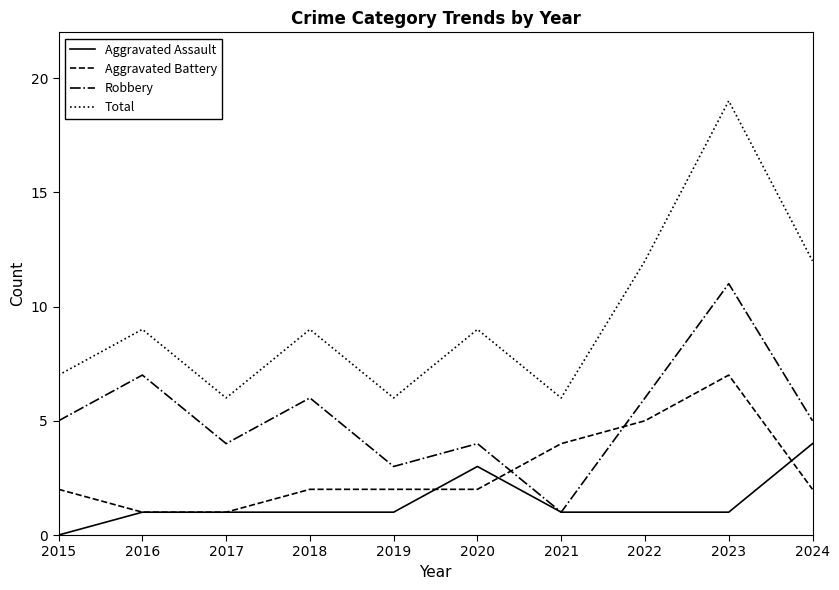

Reading right to left, transcribe all the data shown in this chart.

Aggravated Assault: 4	1	1	1	3	1	1	1	1	0
Aggravated Battery: 2	7	5	4	2	2	2	1	1	2
Robbery: 5	11	6	1	4	3	6	4	7	5
Total: 12	19	12	6	9	6	9	6	9	7